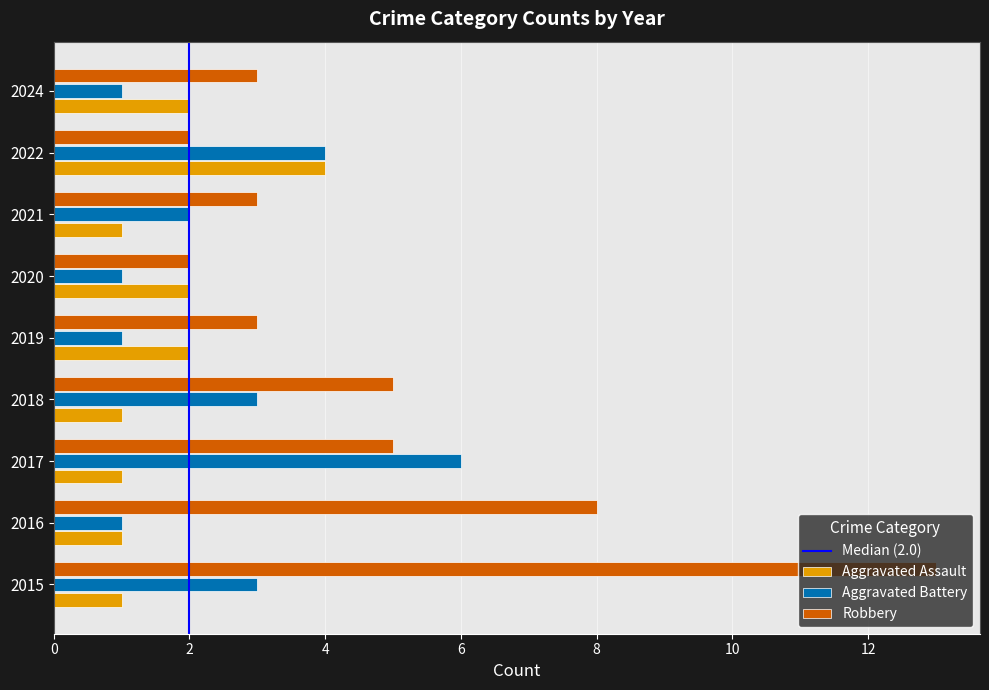

What is the total value across all series at 2016?

10